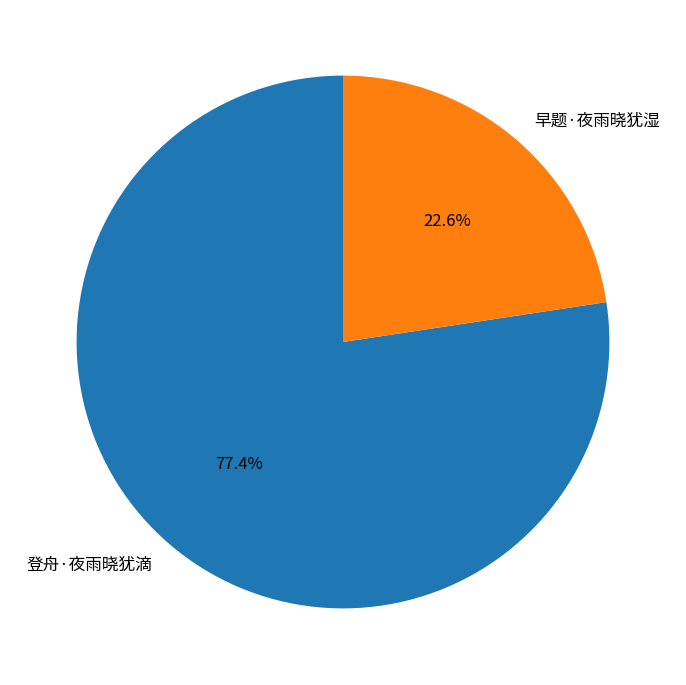

Which has a higher value, 早题·夜雨晓犹湿 or 登舟·夜雨晓犹滴?

登舟·夜雨晓犹滴